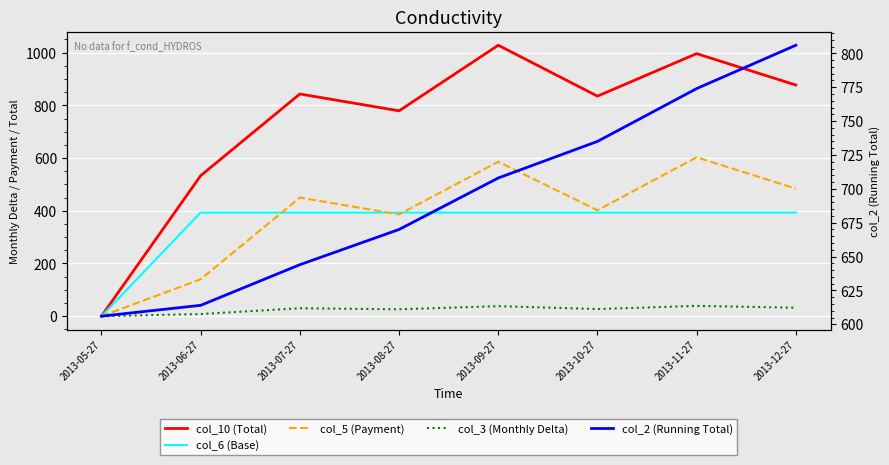

Which category has the highest value across all series?

2013-09-27